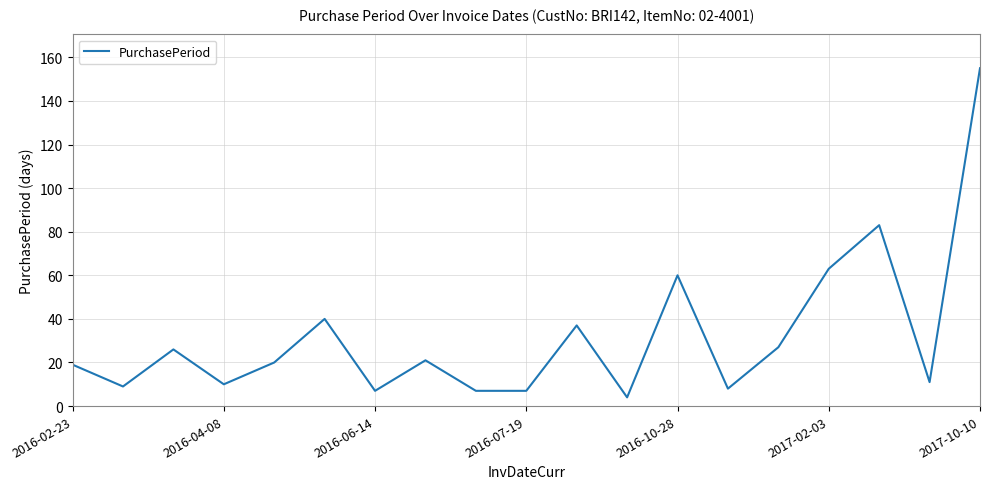

What is the smallest value displayed?

4